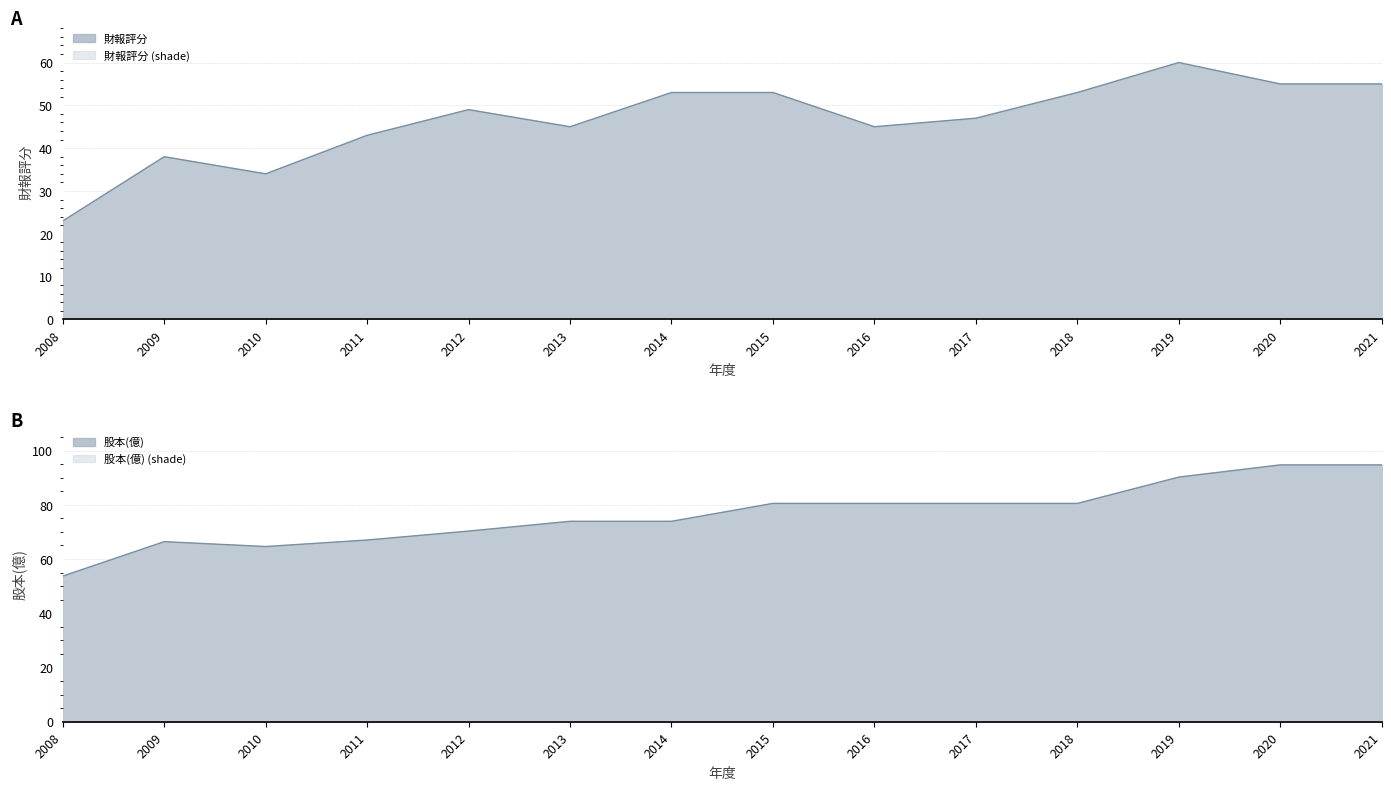

How many lines are shown in the chart?

2